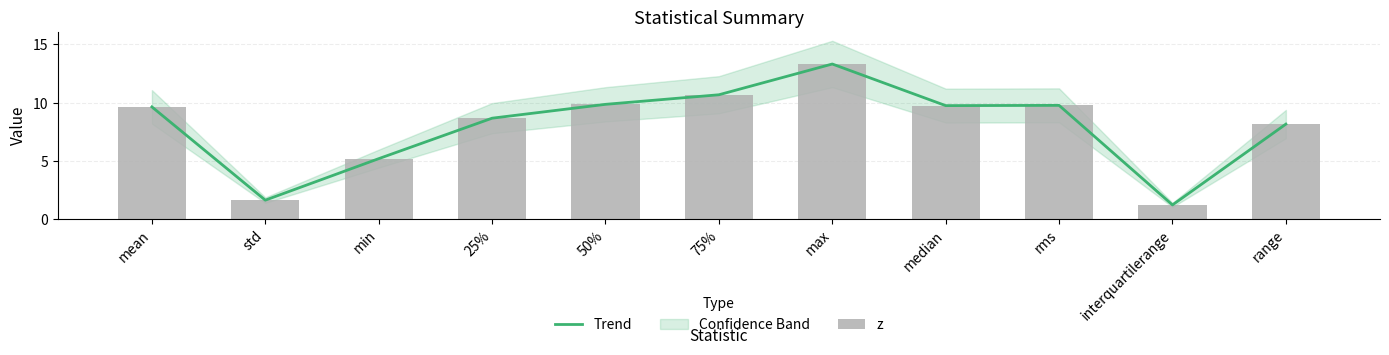

Between median and 75%, which is larger?

75%